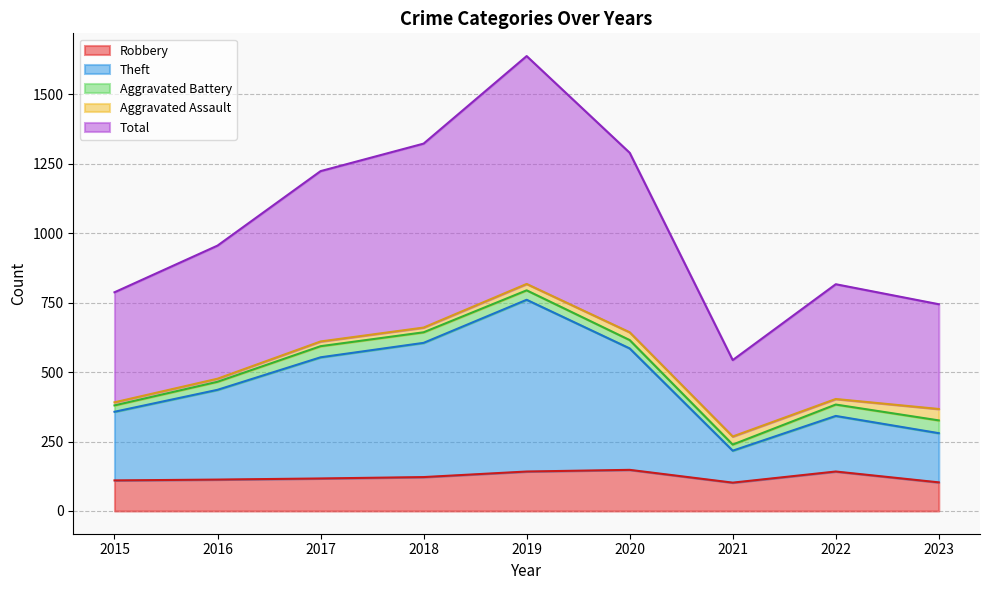

Between 2016 and 2015, which is larger?

2016